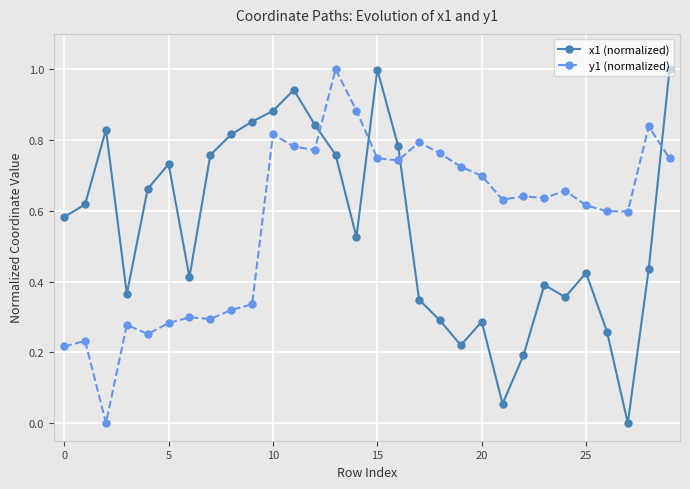

What is the greatest value displayed?

1.0